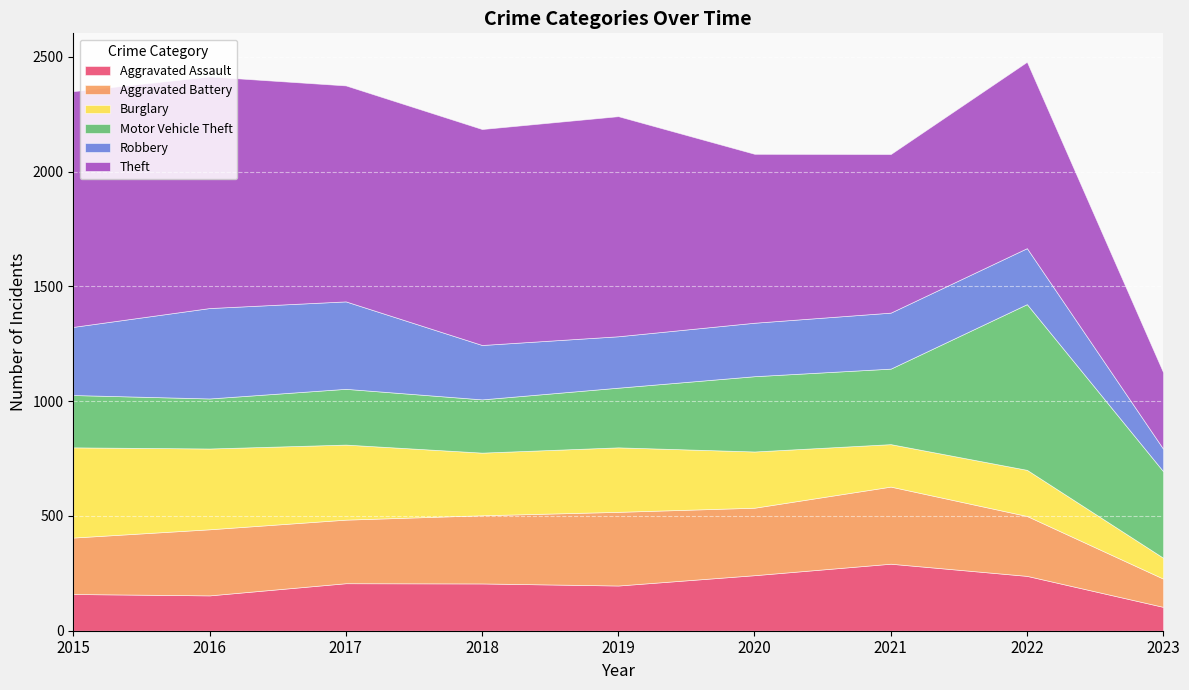

At 2016, list the series in order from largest to smallest.

Theft, Robbery, Burglary, Aggravated Battery, Motor Vehicle Theft, Aggravated Assault